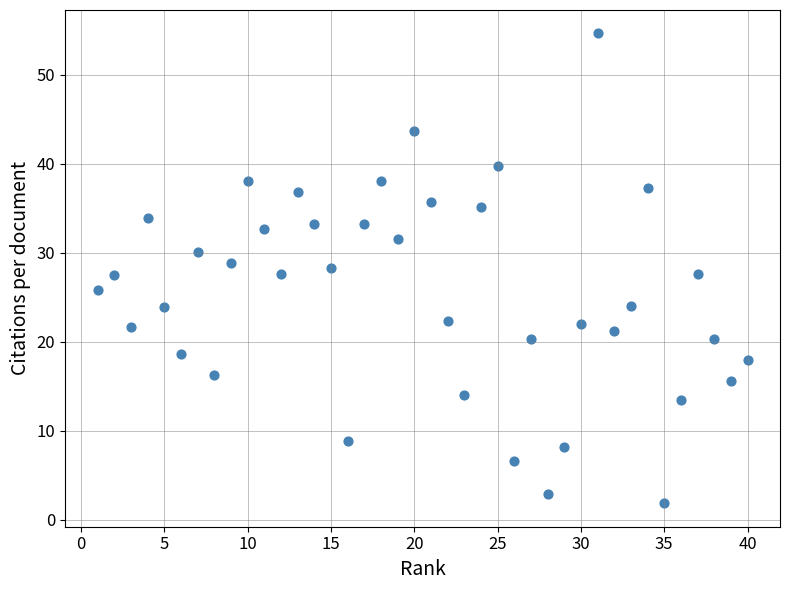

What is the range of Y values (max minus min)?

52.8